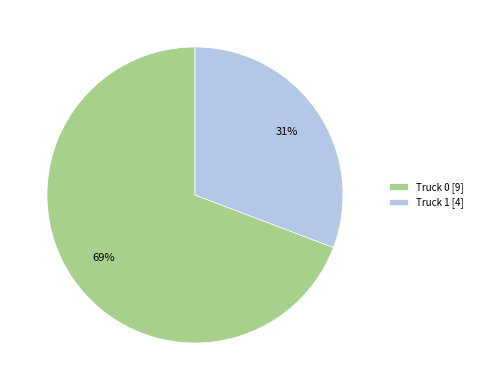

What is the ratio of the value at Truck 1 to the value at Truck 0?

0.4